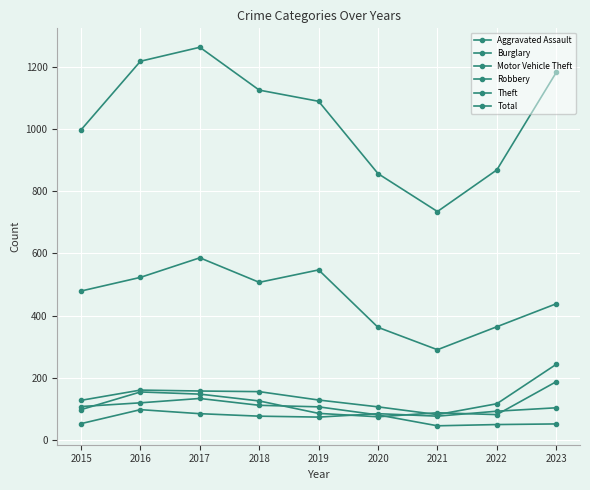

How many lines are shown in the chart?

6